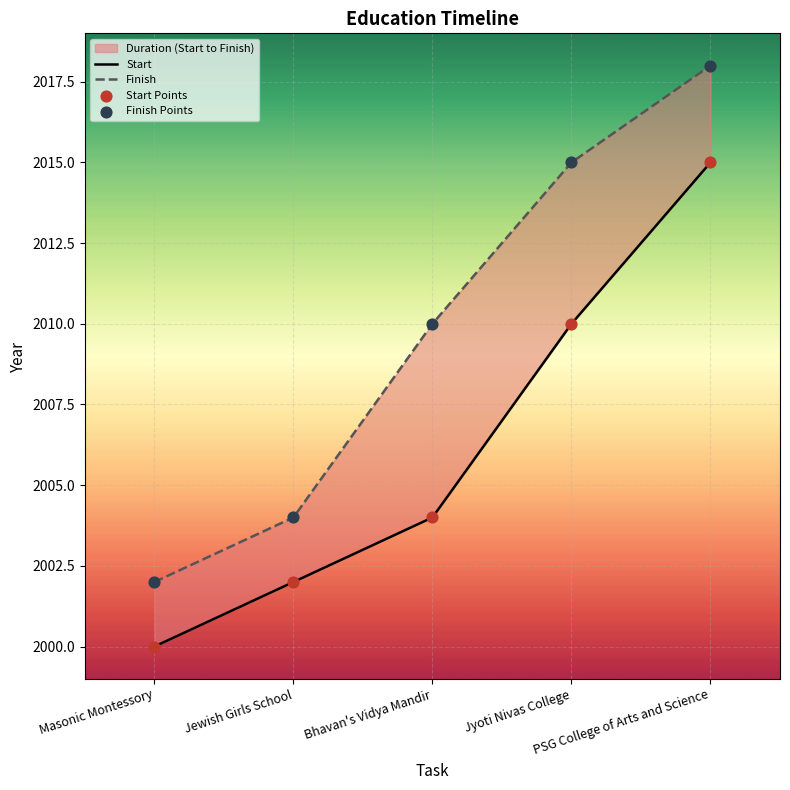

Which series has the largest Y range (max minus min)?

Finish